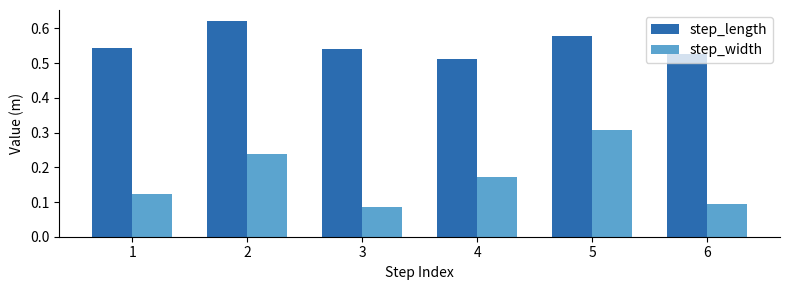

The value of step_length at 5 is 0.9. True or false?

False